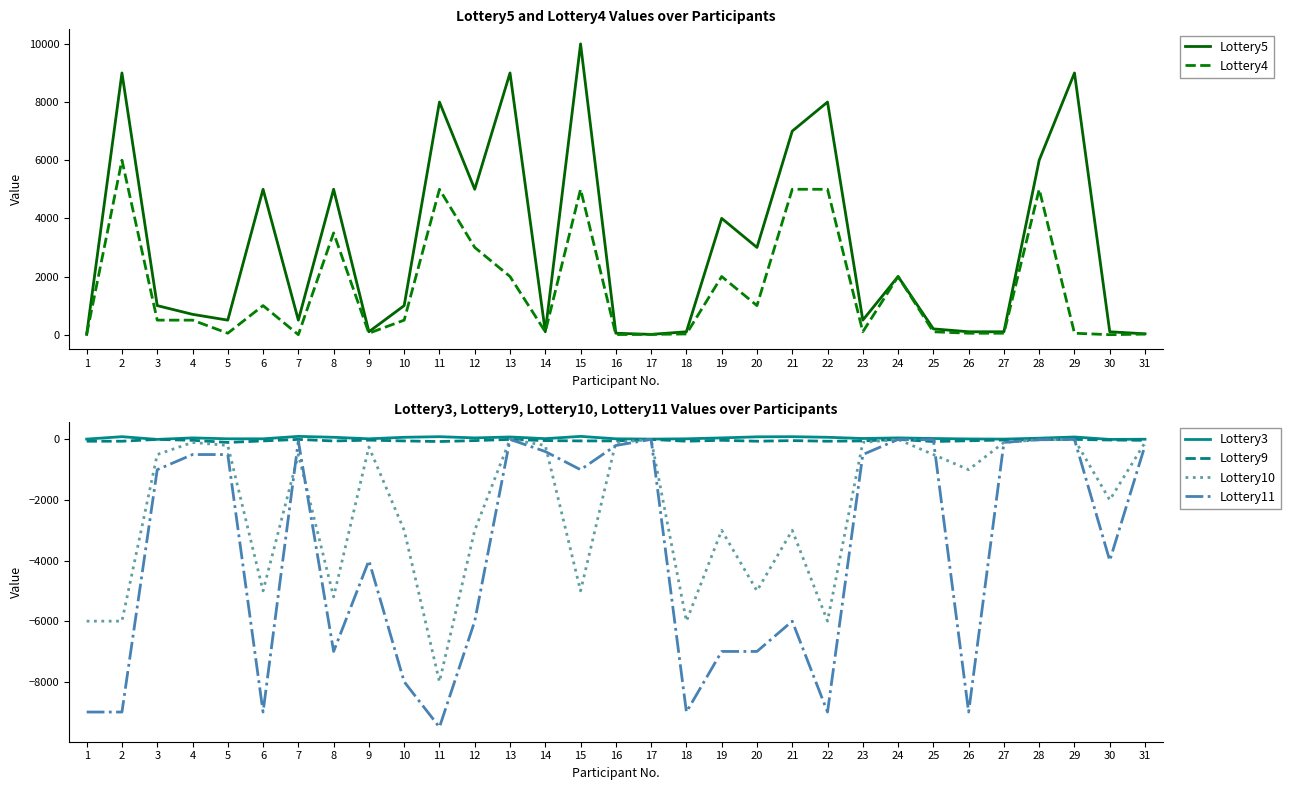

Reading left to right, list all the values displayed in this chart.

Lottery5: 1=10	2=9000	3=1000	4=700	5=500	6=5000	7=500	8=5000	9=100	10=1000	11=8000	12=5000	13=9000	14=100	15=10000	16=50	17=10	18=100	19=4000	20=3000	21=7000	22=8000	23=500	24=2000	25=200	26=100	27=100	28=6000	29=9000	30=100	31=30
Lottery4: 1=10	2=6000	3=500	4=500	5=50	6=1000	7=0	8=3500	9=50	10=500	11=5000	12=3000	13=2000	14=100	15=5000	16=5	17=10	18=25	19=2000	20=1000	21=5000	22=5000	23=100	24=2000	25=100	26=50	27=50	28=5000	29=50	30=0	31=20
Lottery3: 1=10	2=90	3=0	4=50	5=20	6=20	7=100	8=70	9=20	10=70	11=90	12=50	13=80	14=25	15=100	16=20	17=10	18=20	19=50	20=85	21=90	22=70	23=30	24=50	25=30	26=15	27=10	28=40	29=80	30=0	31=6
Lottery9: 1=-60	2=-60	3=0	4=-30	5=-100	6=-50	7=0	8=-52	9=-25	10=-50	11=-70	12=-40	13=0	14=-40	15=-50	16=-50	17=0	18=-60	19=-30	20=-60	21=-40	22=-60	23=-50	24=-1	25=-70	26=-45	27=-20	28=-10	29=0	30=-20	31=-30
Lottery10: 1=-6000	2=-6000	3=-500	4=-100	5=-200	6=-5000	7=-500	8=-5200	9=-250	10=-3000	11=-8000	12=-3000	13=0	14=-200	15=-5000	16=-100	17=0	18=-6000	19=-3000	20=-5000	21=-3000	22=-6000	23=-100	24=-1	25=-500	26=-1000	27=-100	28=-10	29=0	30=-2000	31=-100
Lottery11: 1=-9000	2=-9000	3=-1000	4=-500	5=-500	6=-9000	7=-50	8=-7000	9=-4000	10=-8000	11=-9500	12=-6000	13=0	14=-400	15=-1000	16=-200	17=0	18=-9000	19=-7000	20=-7000	21=-6000	22=-9000	23=-500	24=-1	25=-10	26=-9000	27=-100	28=-10	29=0	30=-4000	31=-200